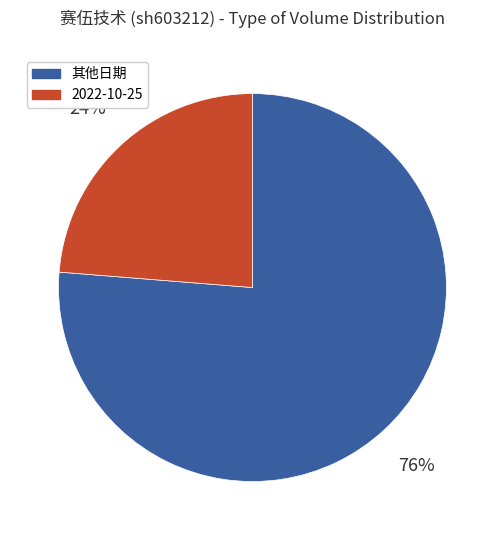

Combined, do 其他日期 and 2022-10-25 account for over 50%?

Yes